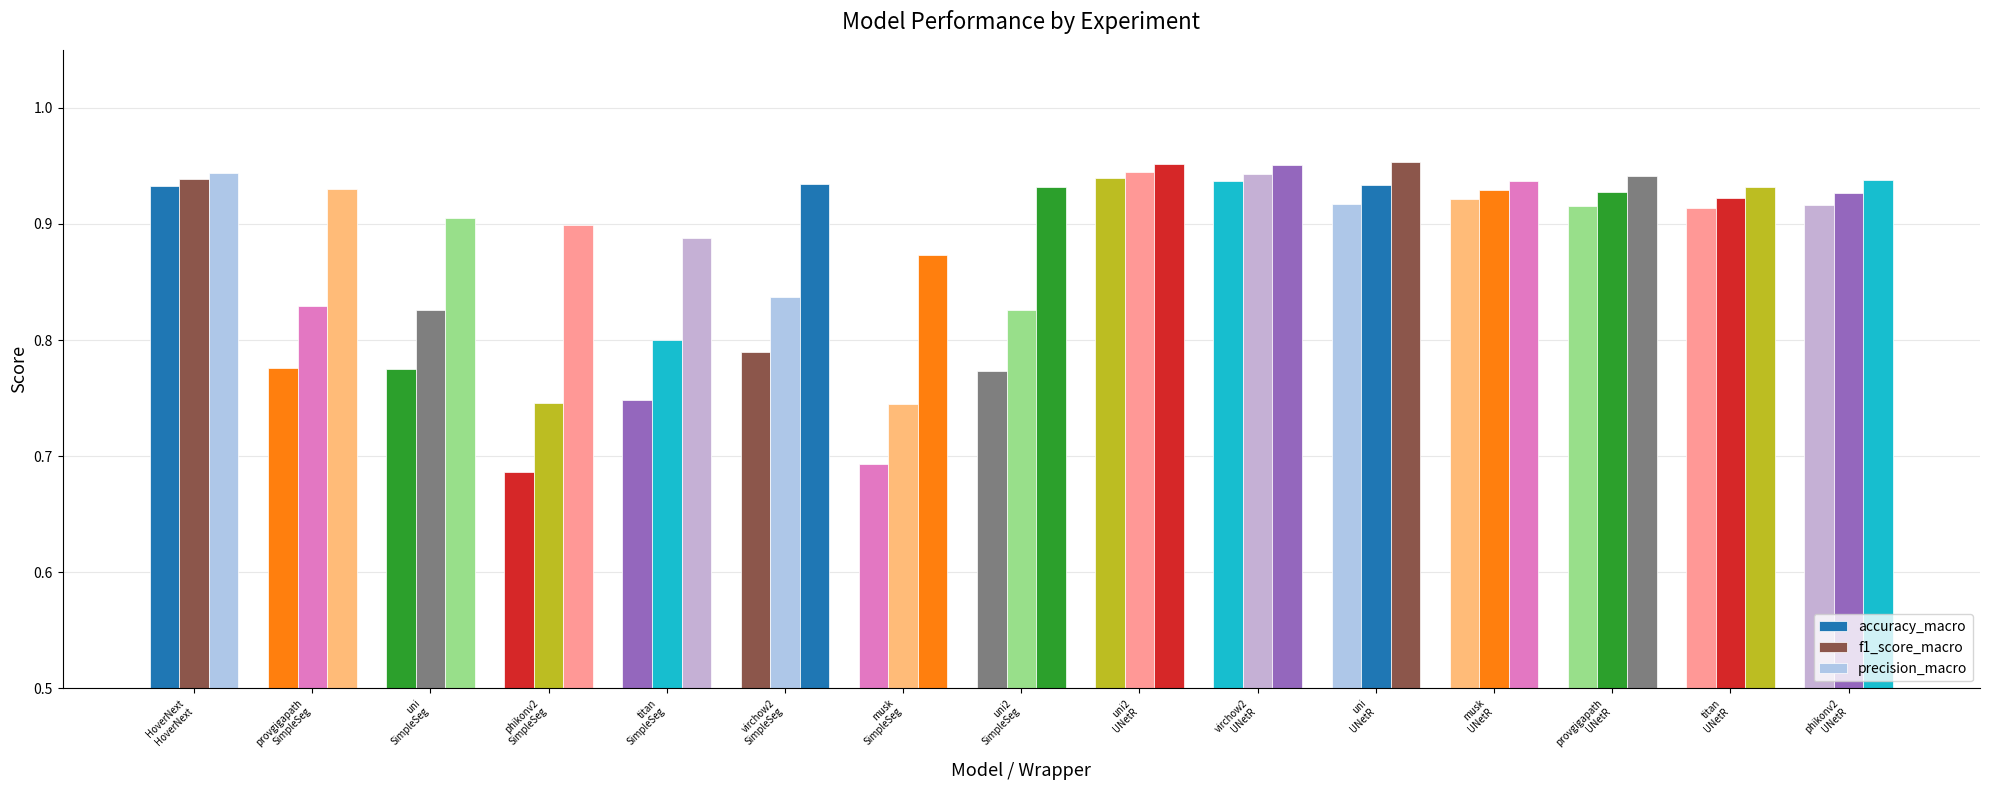

How many groups of bars are there?

15